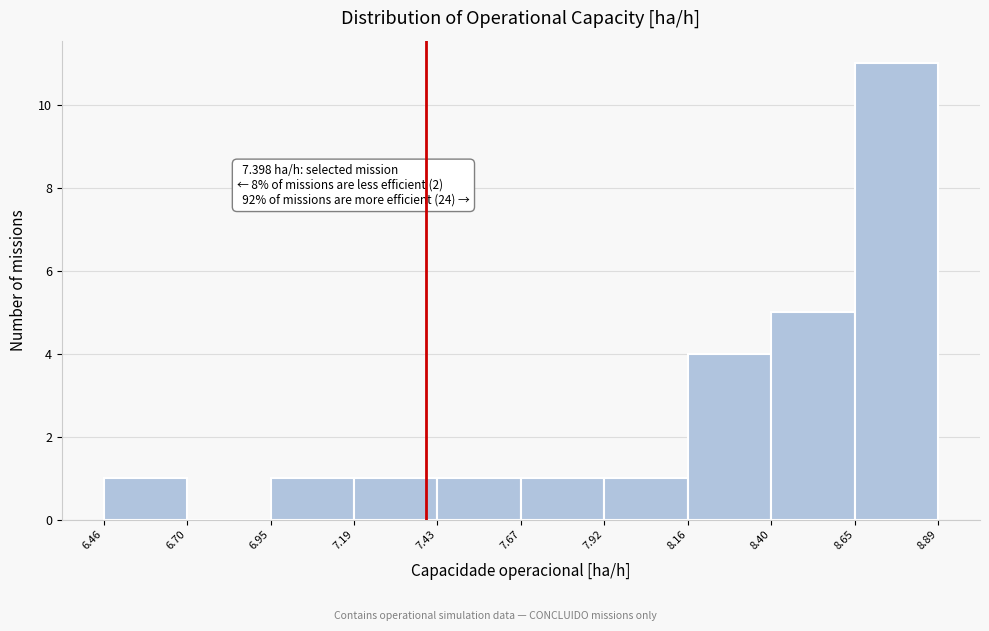

Which range on the x-axis has the tallest bar?

8.65 to 8.89